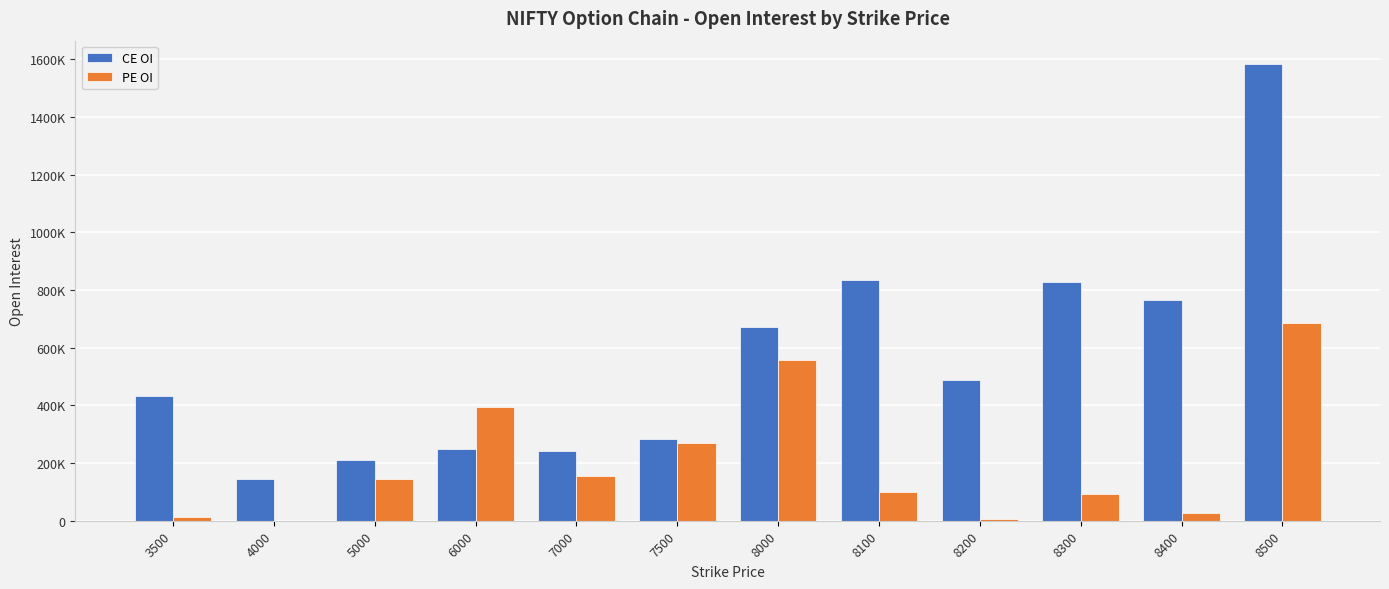

What are all the series names shown in the legend?

CE OI, PE OI